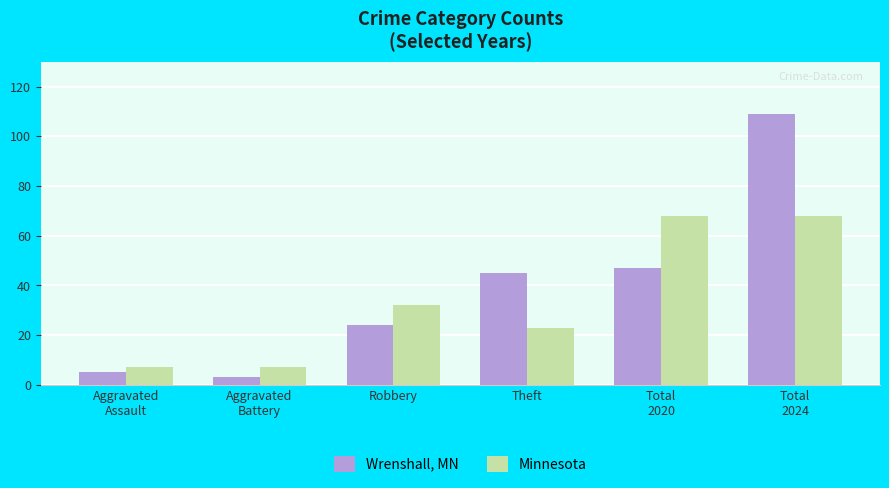

Reading right to left, what are all the values shown in this chart?

Wrenshall, MN: 109	47	45	24	3	5
Minnesota: 68	68	23	32	7	7